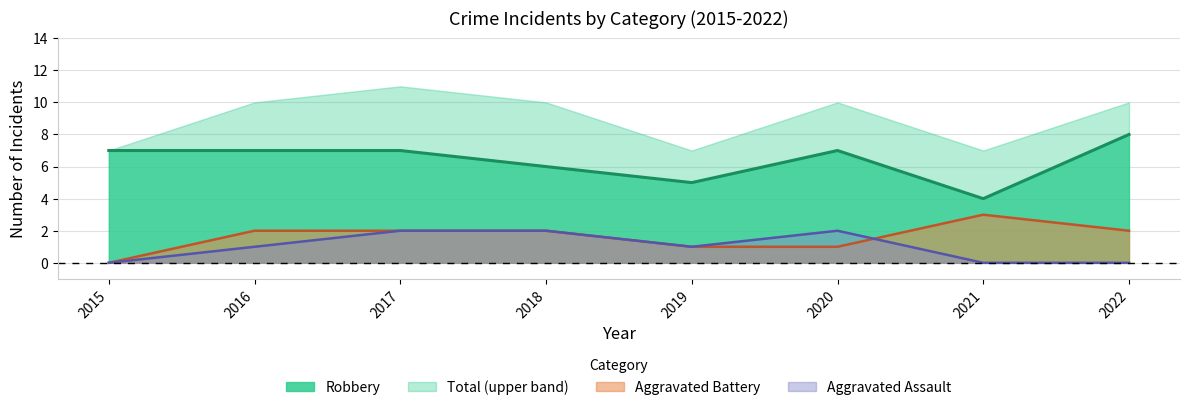

What is the value of the Robbery (line) point at the 5th from the left?

5